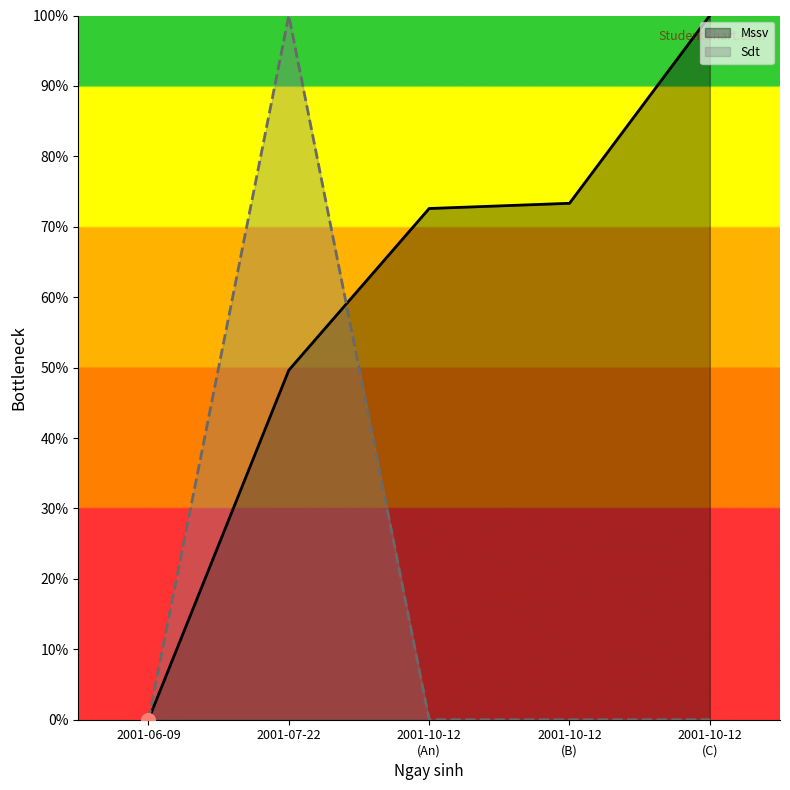

What is the maximum value for Sdt?

100.0